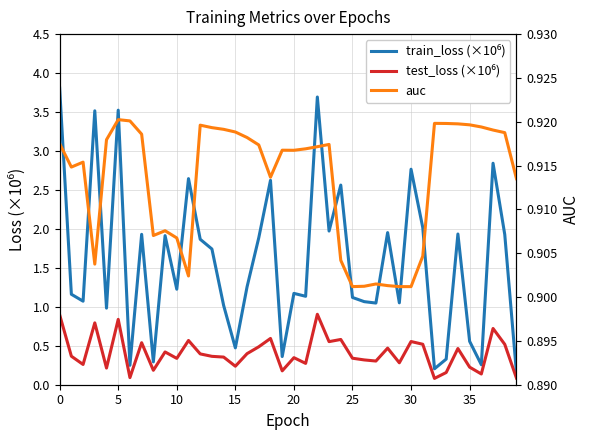

True or false: test_loss (×10⁶) has more than 0 interior local peaks.

True